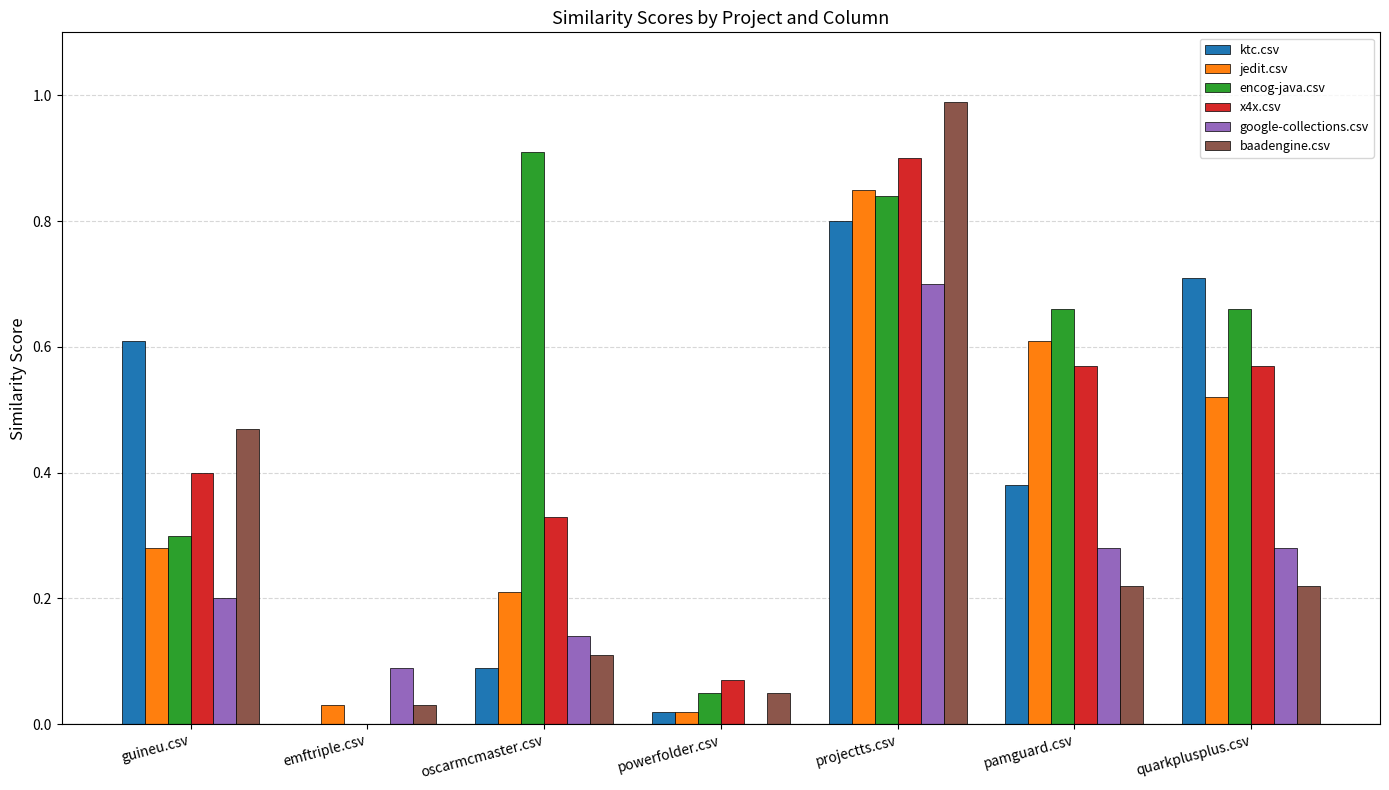

True or false: google-collections.csv has a value of 0.2 at oscarmcmaster.csv.

False